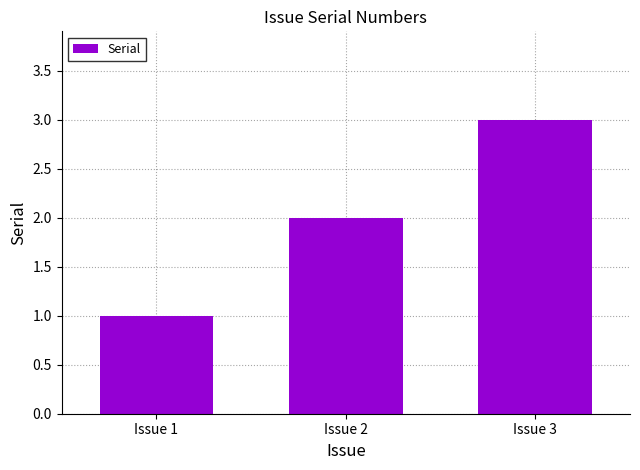

Rank the categories by value from highest to lowest.

Issue 3, Issue 2, Issue 1